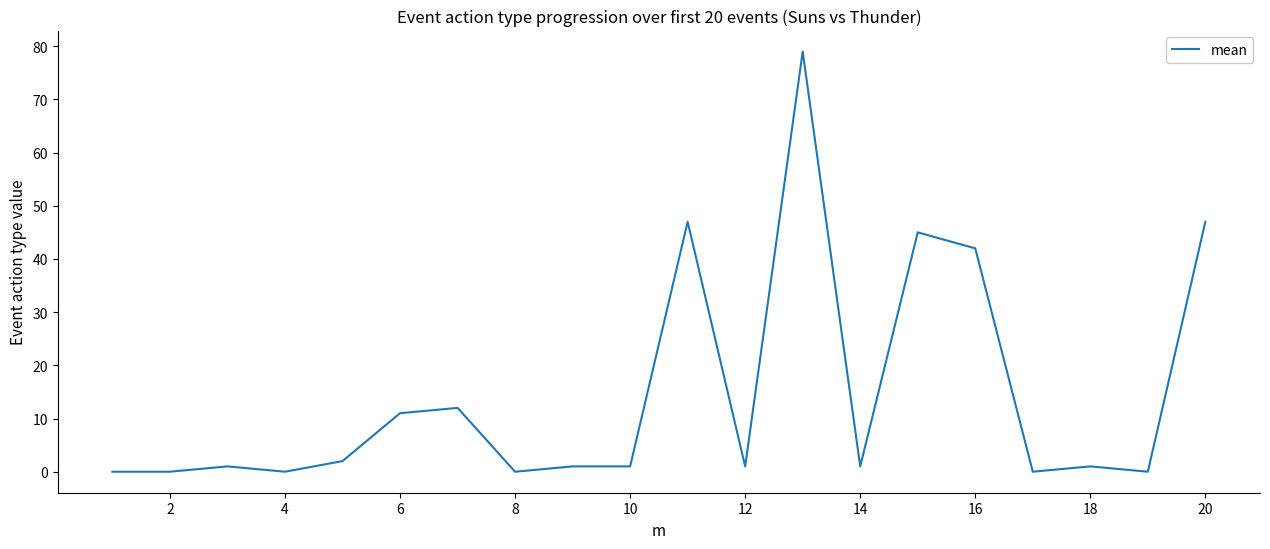

What is the maximum value shown in the chart?

79